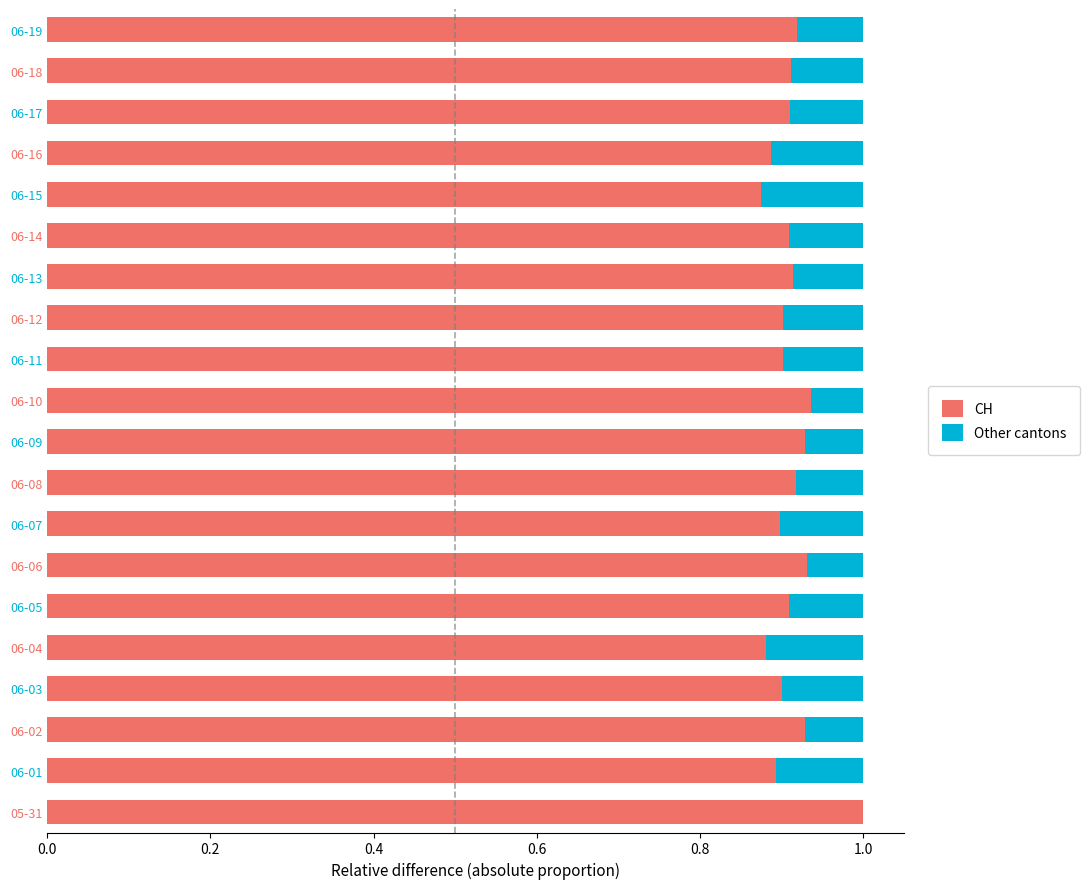

What is the sum of all CH values?

18.3